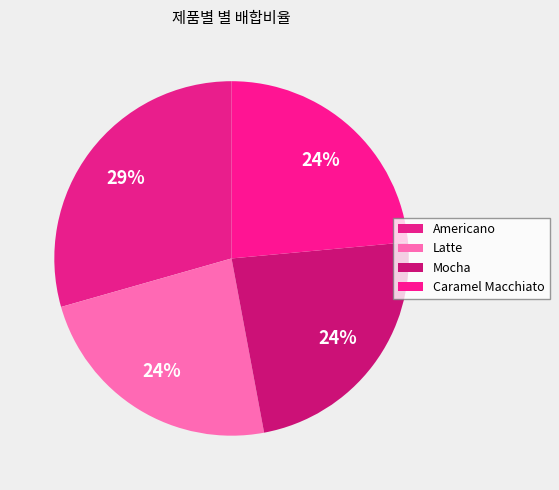

Count the number of slices in the pie.

4